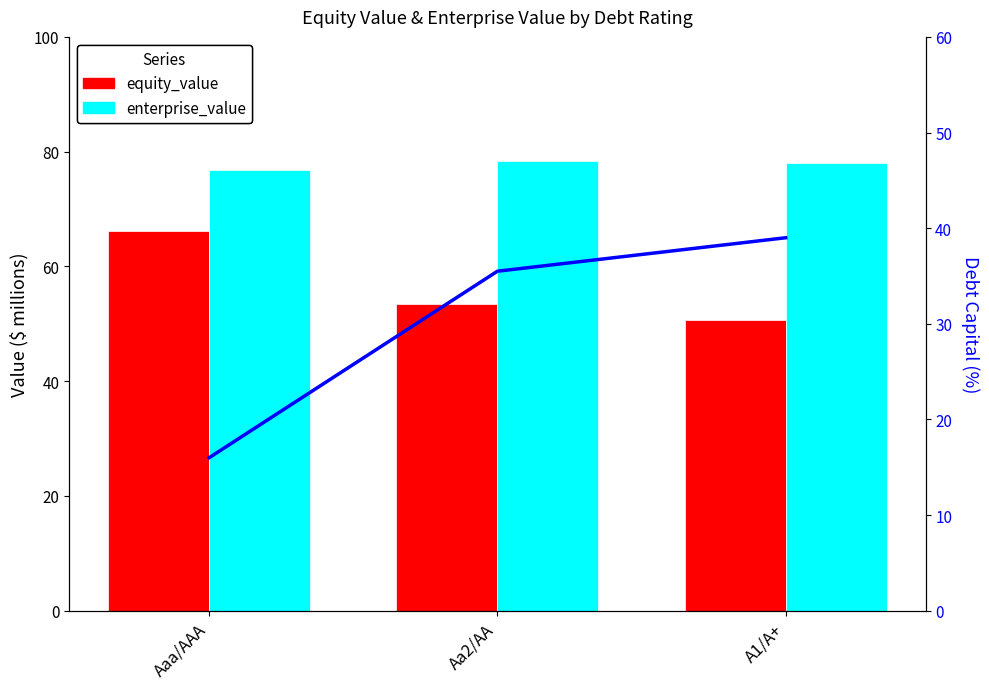

Which series has the largest total across all categories?

enterprise_value